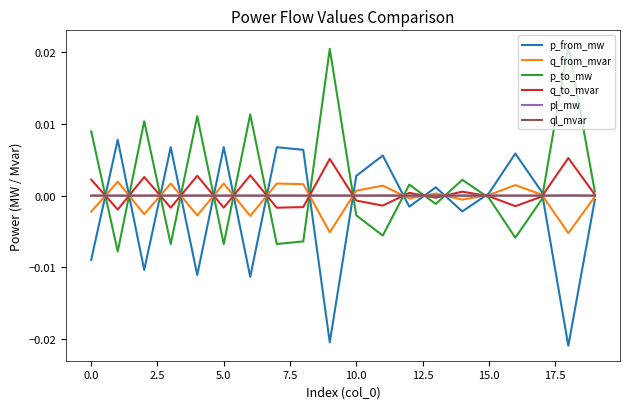

True or false: p_to_mw and p_from_mw cross at least once.

True